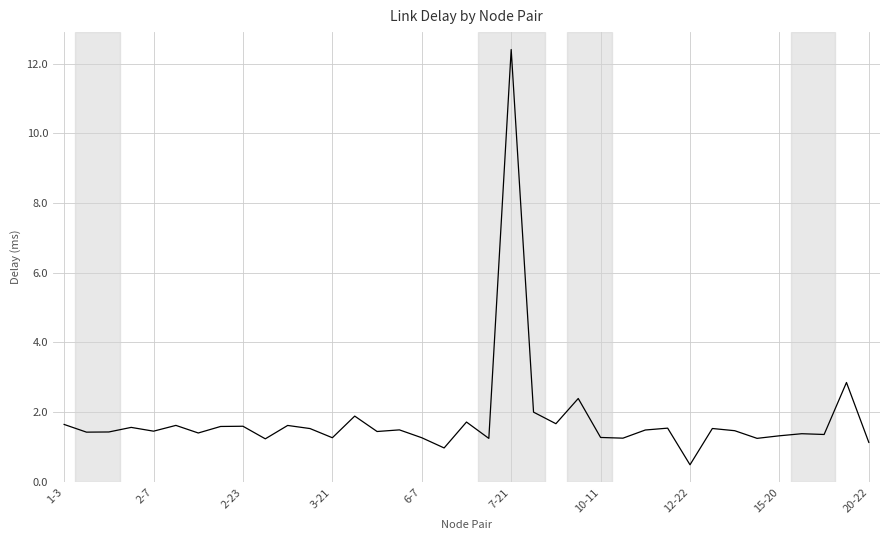

What is the difference between the maximum and minimum values?

11.9